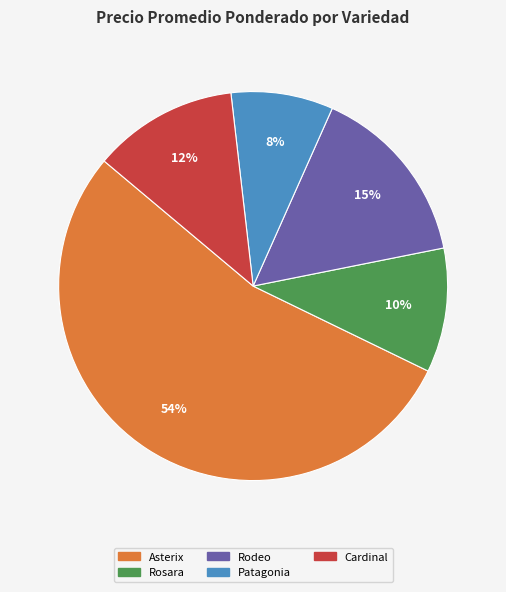

Is the sum of Rosara and Cardinal greater than half?

No